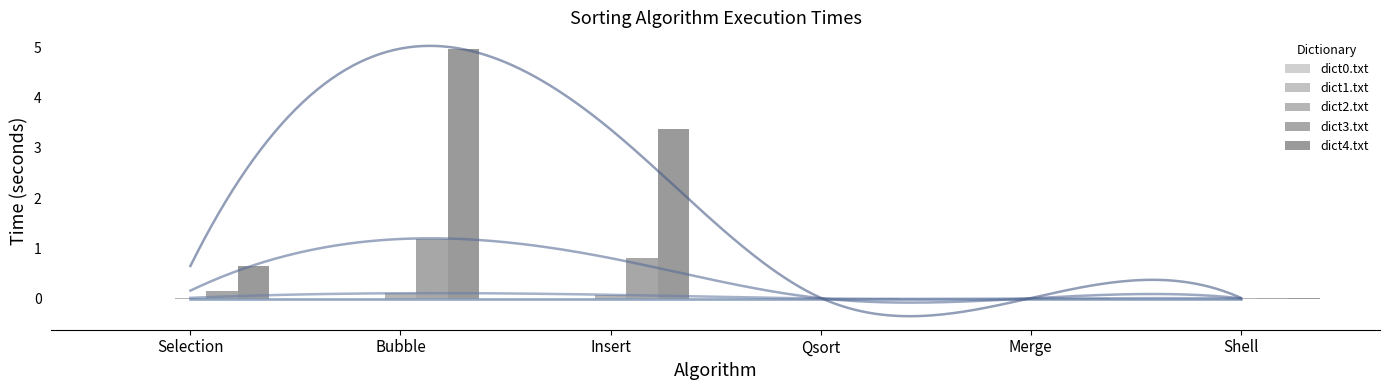

At how many categories does at least one series exceed 4?

1